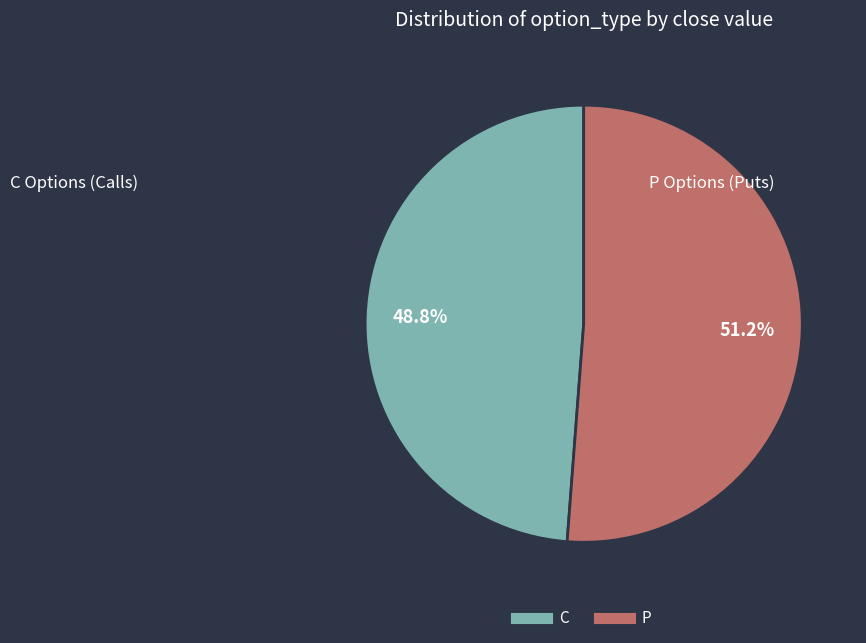

Approximately how many times larger is the value at C compared to P?

1.0